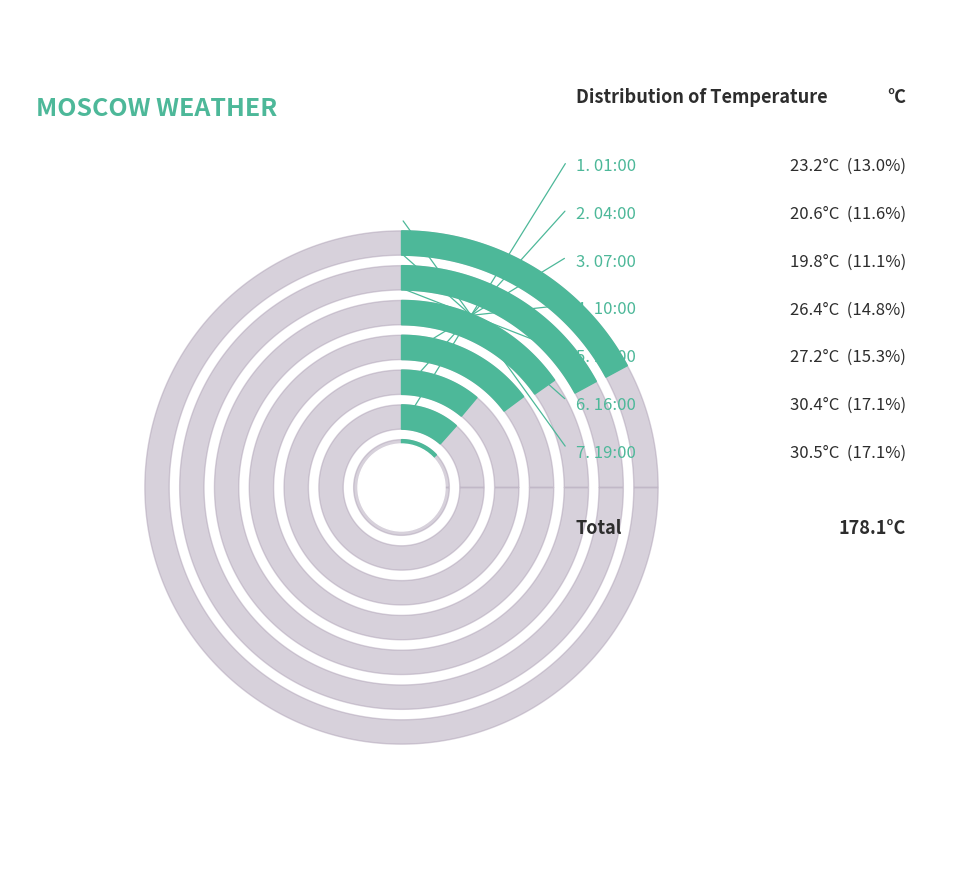

Rank the categories by value from highest to lowest.

19:00, 16:00, 13:00, 10:00, 01:00, 04:00, 07:00